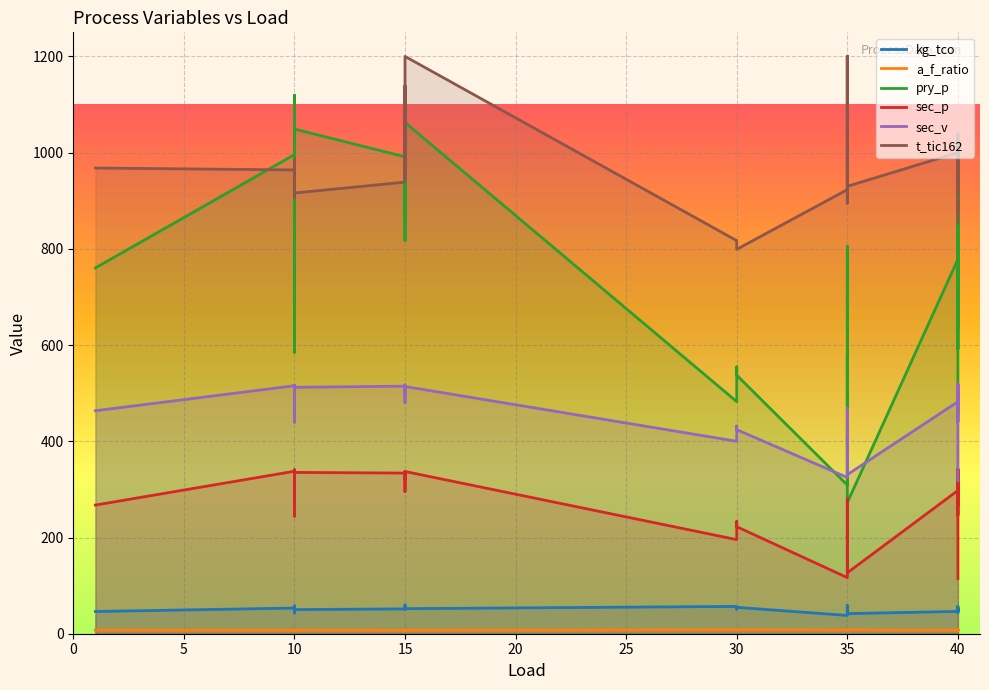

What is the difference between the highest and lowest values at 40?

992.8